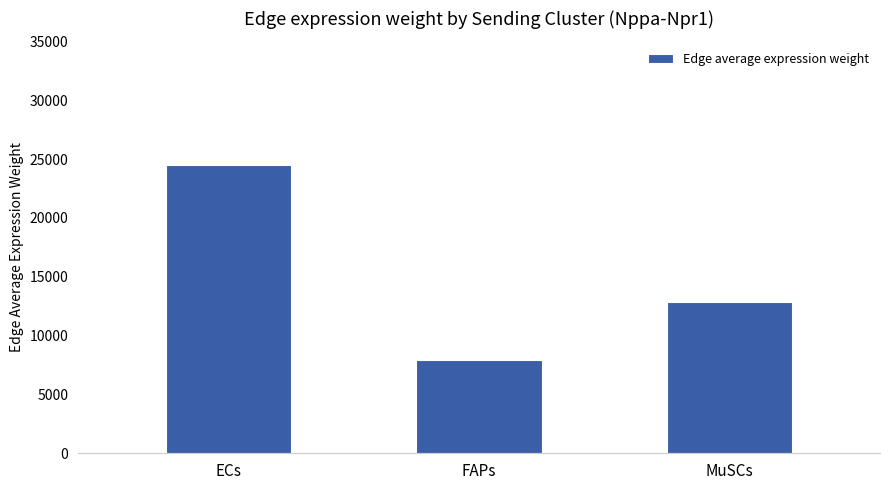

Does the chart contain stacked bars?

No